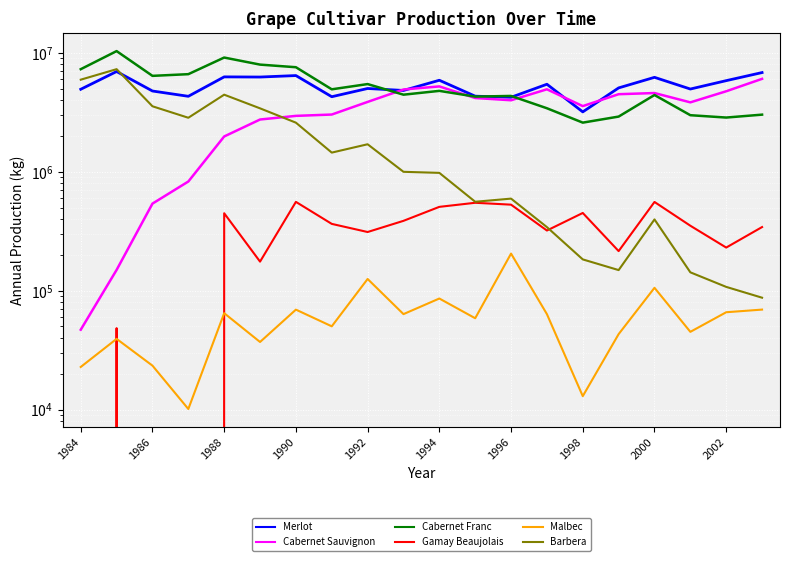

What is the difference between the maximum and minimum values in the Barbera series?

7202863